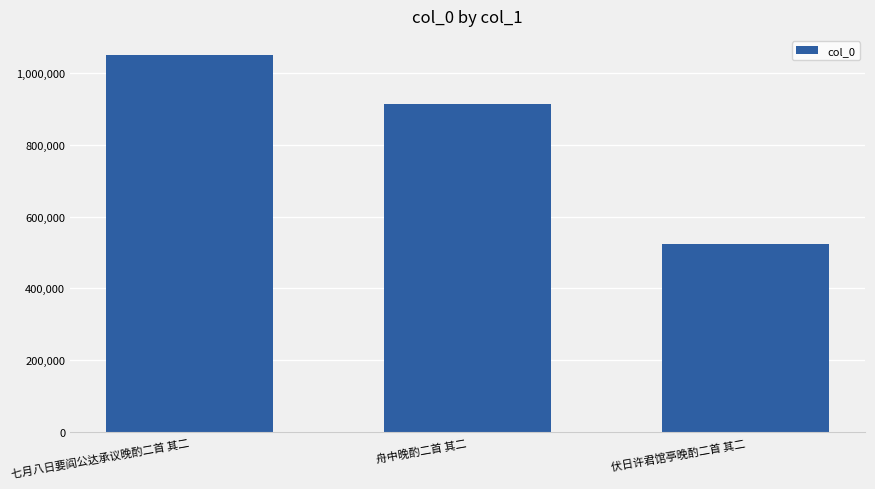

What is the change in value from 七月八日要阎公达承议晚酌二首 其二 to 伏日许君馆亭晚酌二首 其二?

-526815